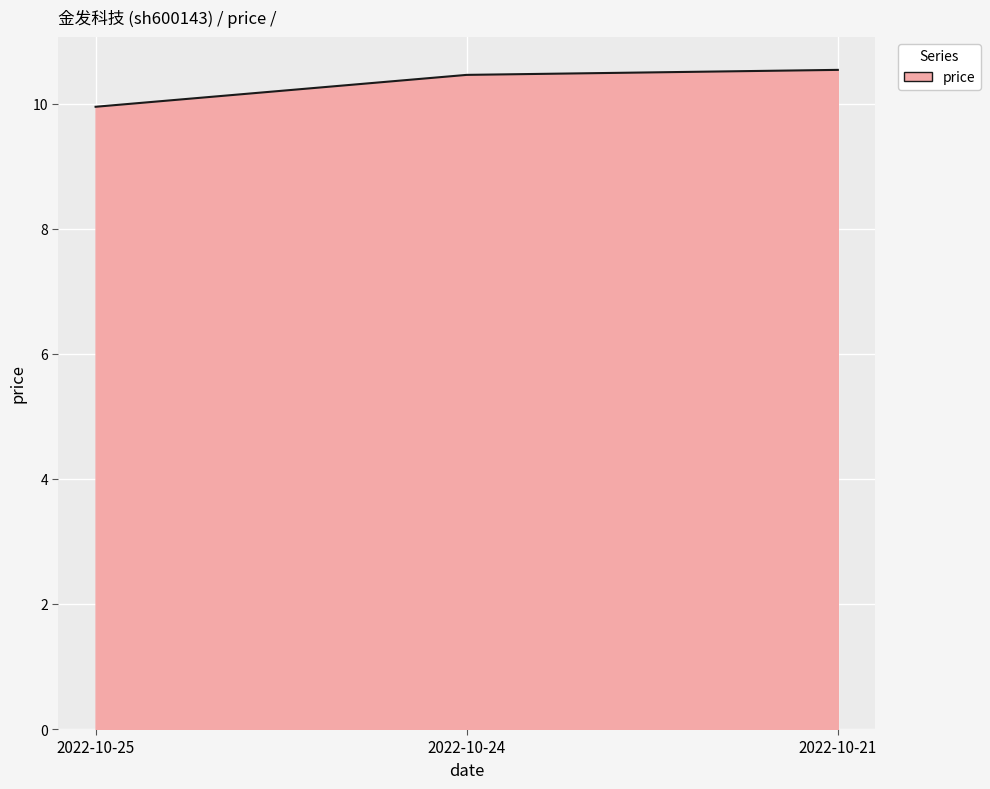

What is the ratio of the value at 2022-10-24 to the value at 2022-10-25?

1.1